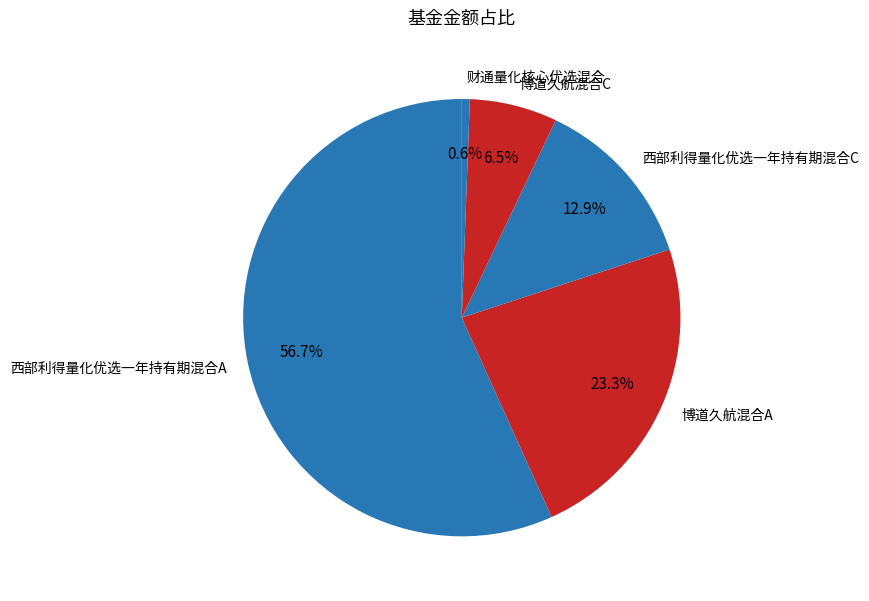

Which slice is the largest?

西部利得量化优选一年持有期混合A